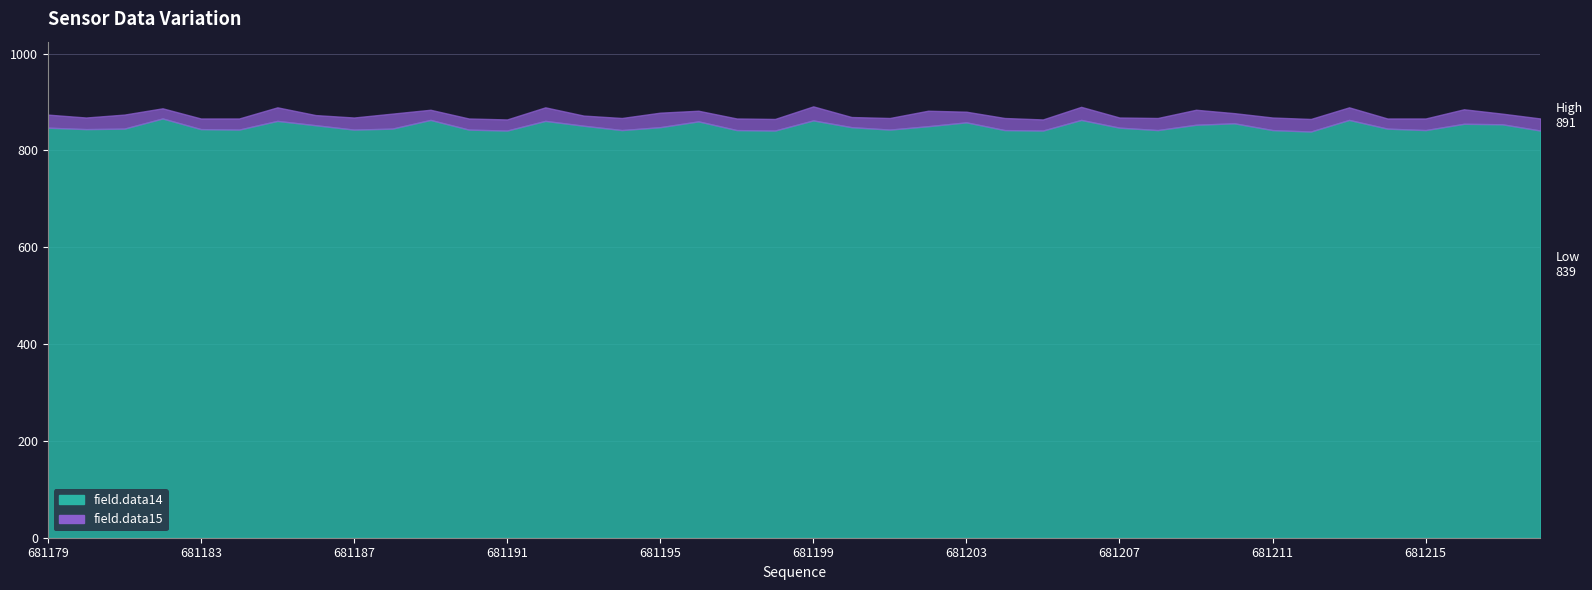

True or false: field.data14 and field.data13 intersect in this chart.

False